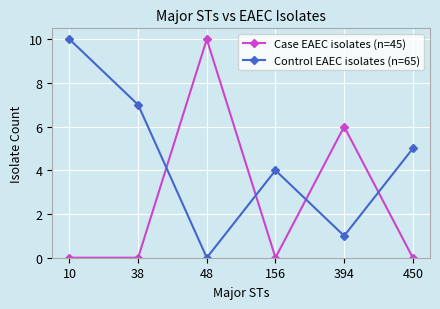

What is the sum of the Control EAEC isolates (n=65) values at 48 and 10?

10